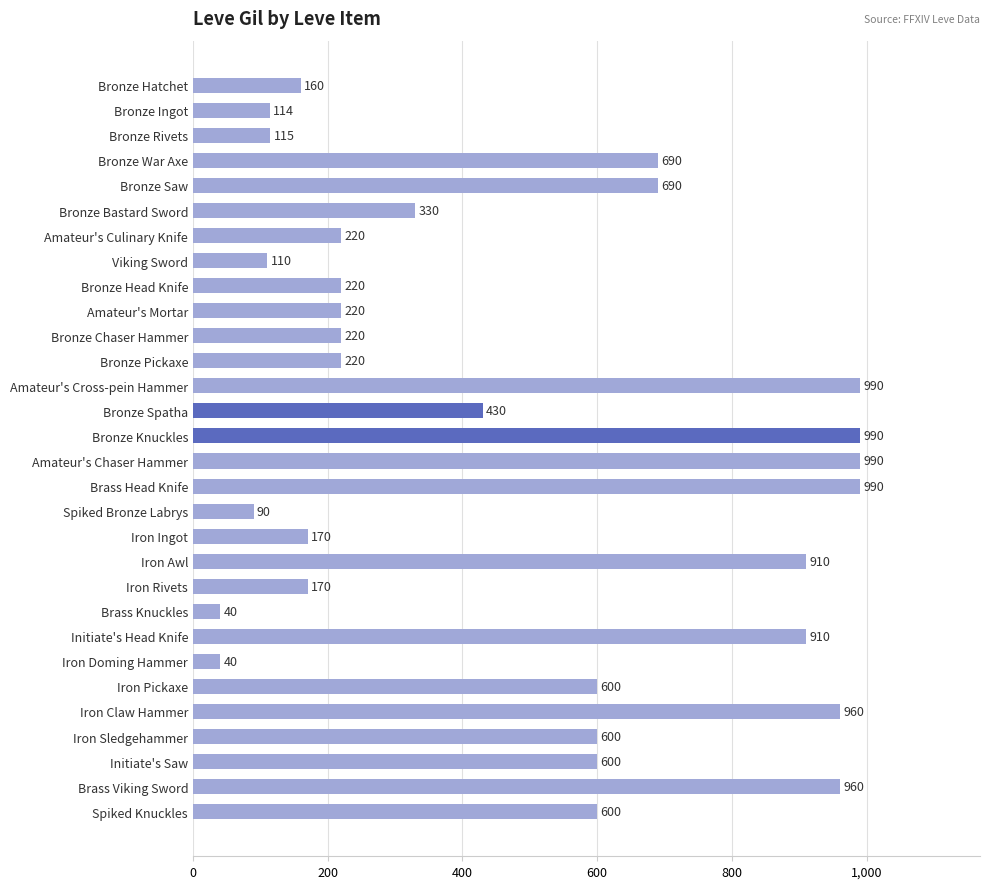

Reading top to bottom, list all the values displayed in this chart.

Bronze Hatchet=160	Bronze Ingot=114	Bronze Rivets=115	Bronze War Axe=690	Bronze Saw=690	Bronze Bastard Sword=330	Amateur's Culinary Knife=220	Viking Sword=110	Bronze Head Knife=220	Amateur's Mortar=220	Bronze Chaser Hammer=220	Bronze Pickaxe=220	Amateur's Cross-pein Hammer=990	Bronze Spatha=430	Bronze Knuckles=990	Amateur's Chaser Hammer=990	Brass Head Knife=990	Spiked Bronze Labrys=90	Iron Ingot=170	Iron Awl=910	Iron Rivets=170	Brass Knuckles=40	Initiate's Head Knife=910	Iron Doming Hammer=40	Iron Pickaxe=600	Iron Claw Hammer=960	Iron Sledgehammer=600	Initiate's Saw=600	Brass Viking Sword=960	Spiked Knuckles=600